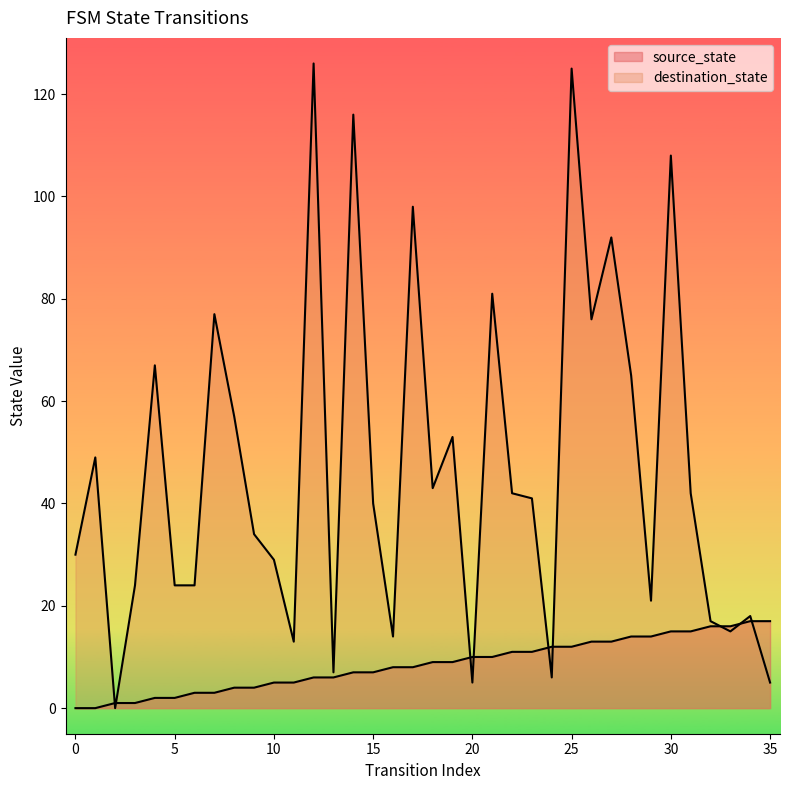

Between 15 and 28, which series saw the biggest shift?

destination_state